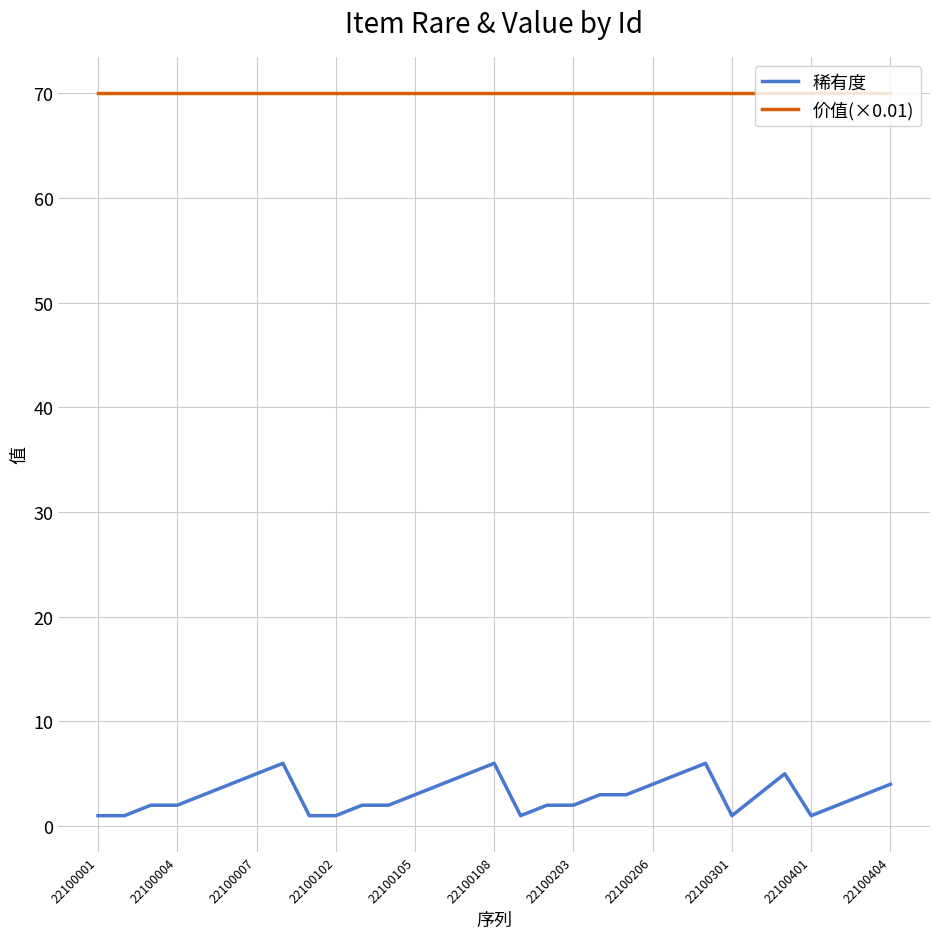

True or false: 稀有度 has more than 1 points higher than both neighbors.

True